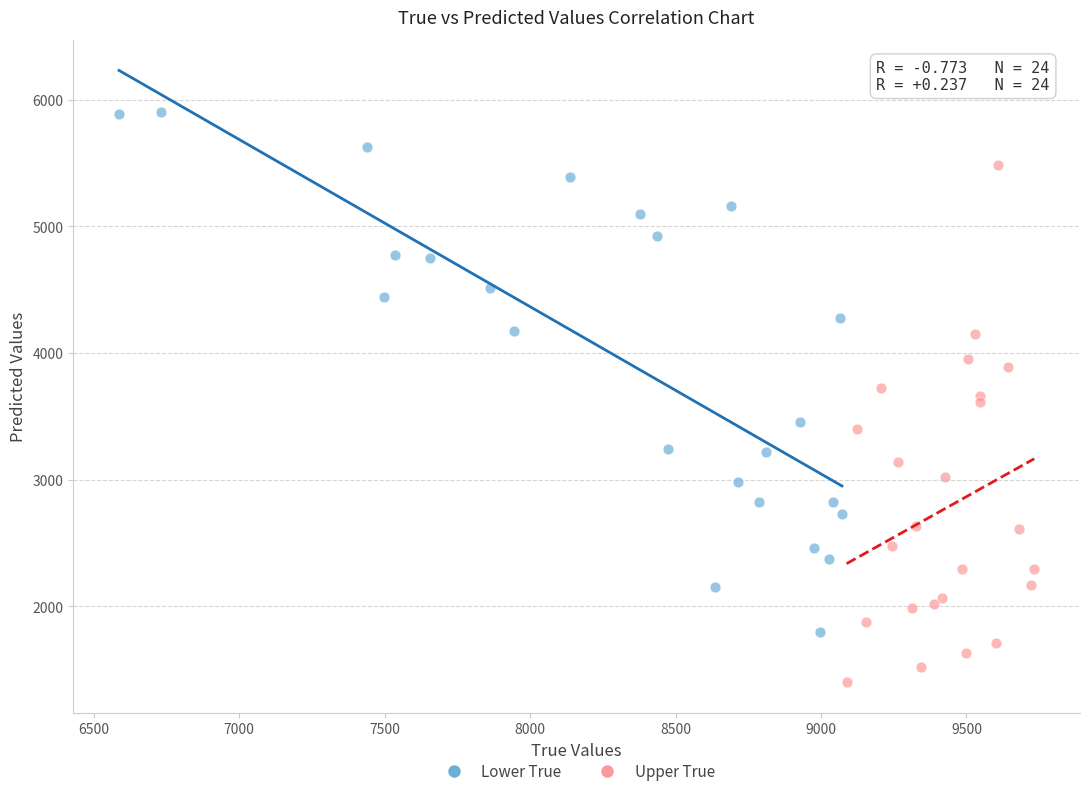

Which series reaches the maximum Y coordinate?

Lower True